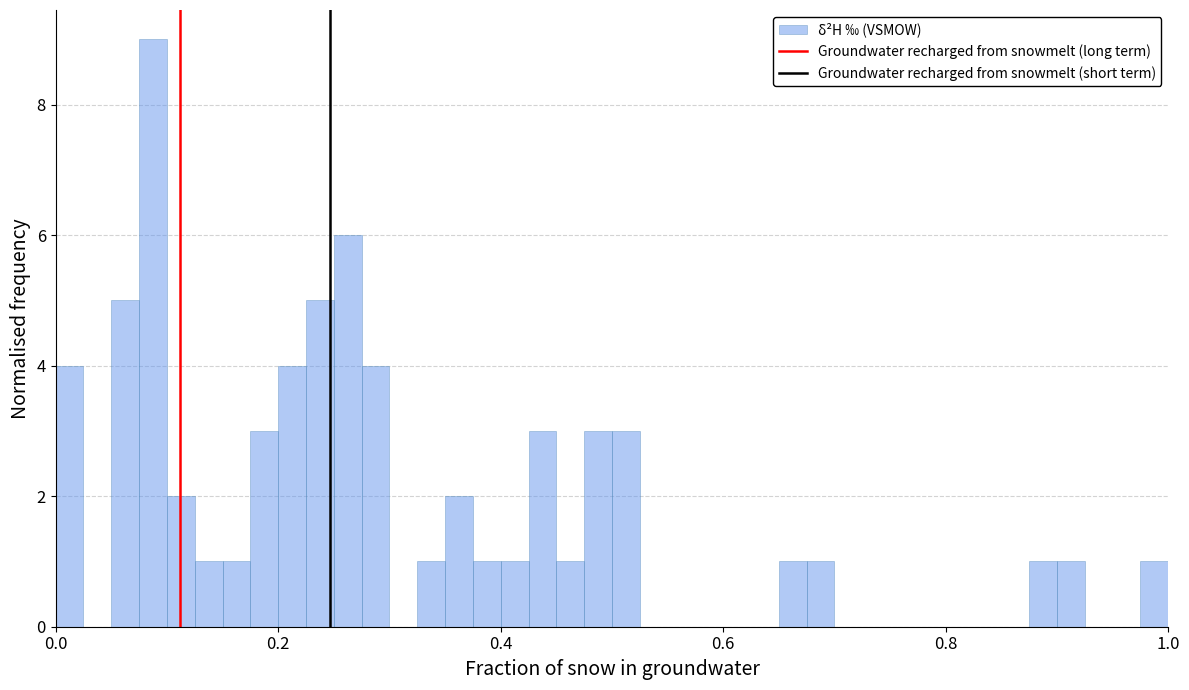

Read against the x-axis, roughly where is the centre of the tallest bar?

0.08